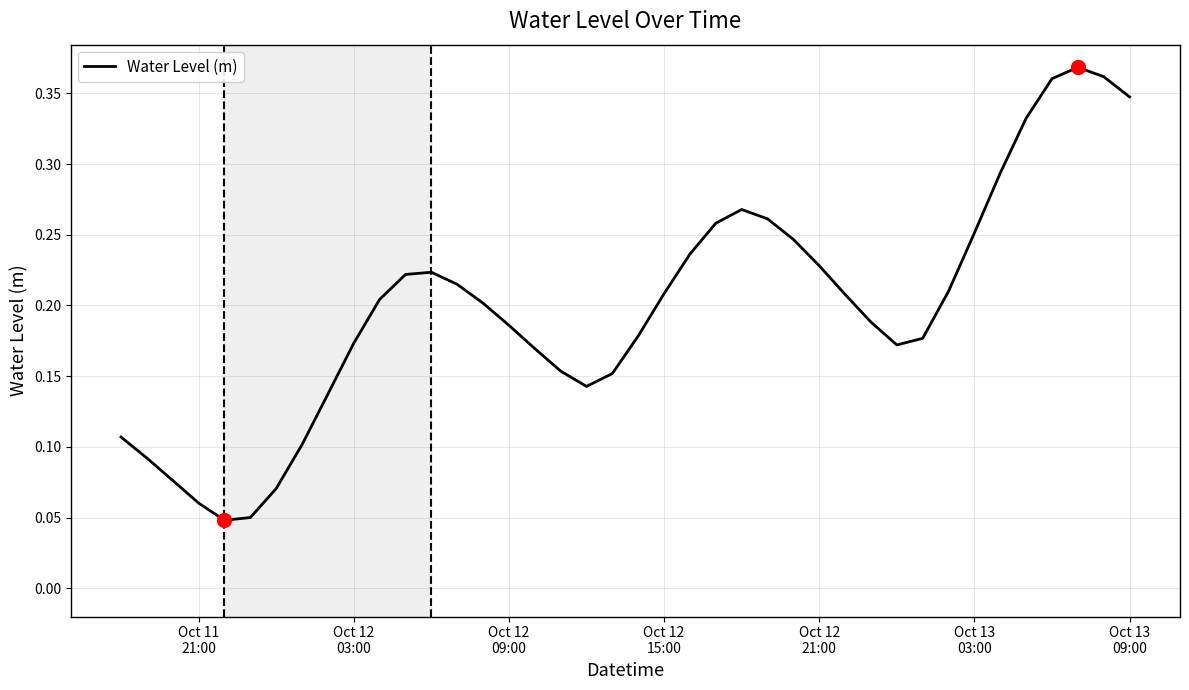

How many interior local peaks (higher than both neighbors) does the data have?

3